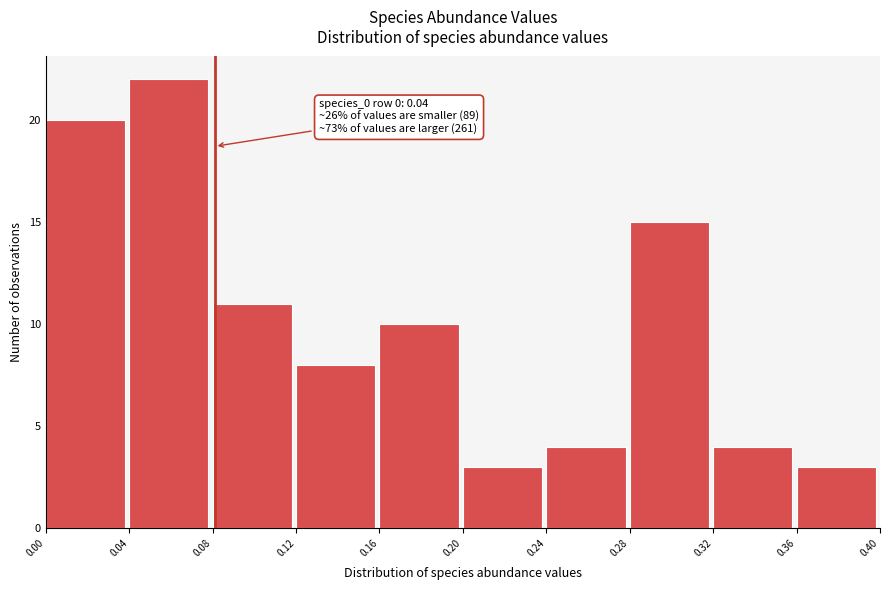

Which range on the x-axis has the tallest bar?

0.04 to 0.08